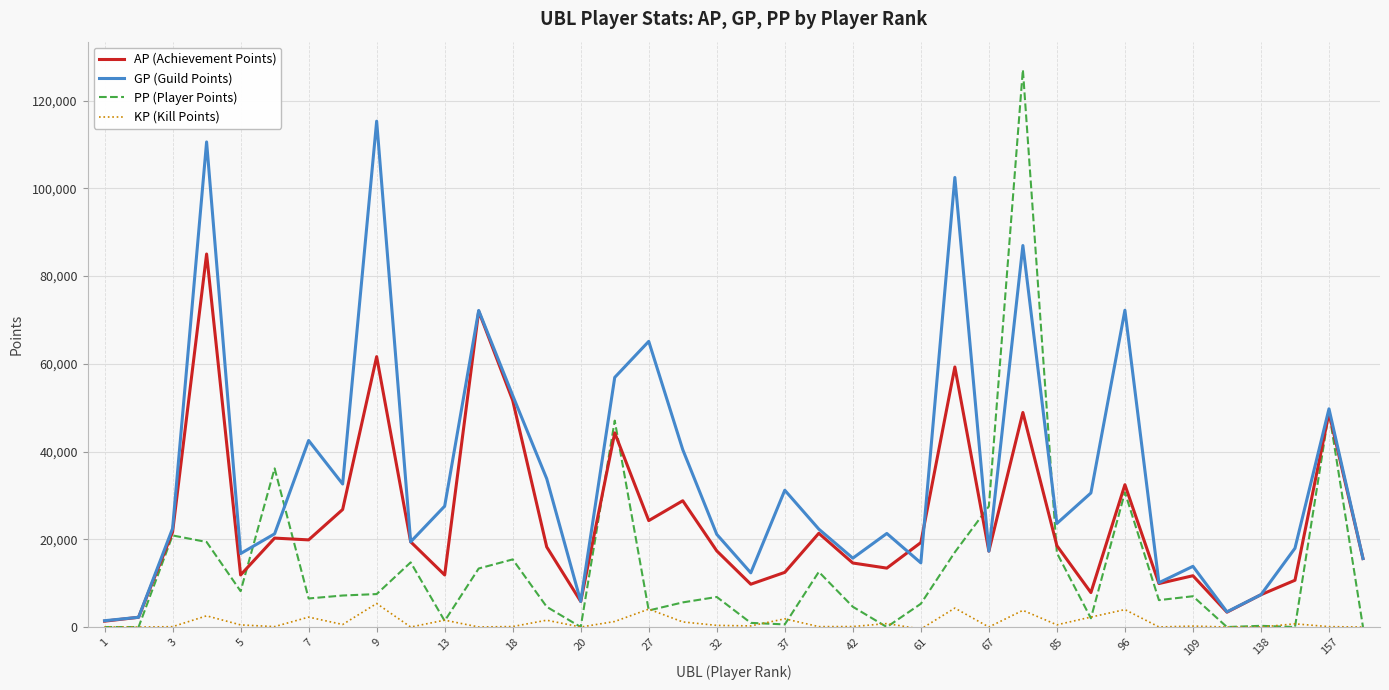

Rank the series by their average value, from lowest to highest.

KP (Kill Points), PP (Player Points), AP (Achievement Points), GP (Guild Points)